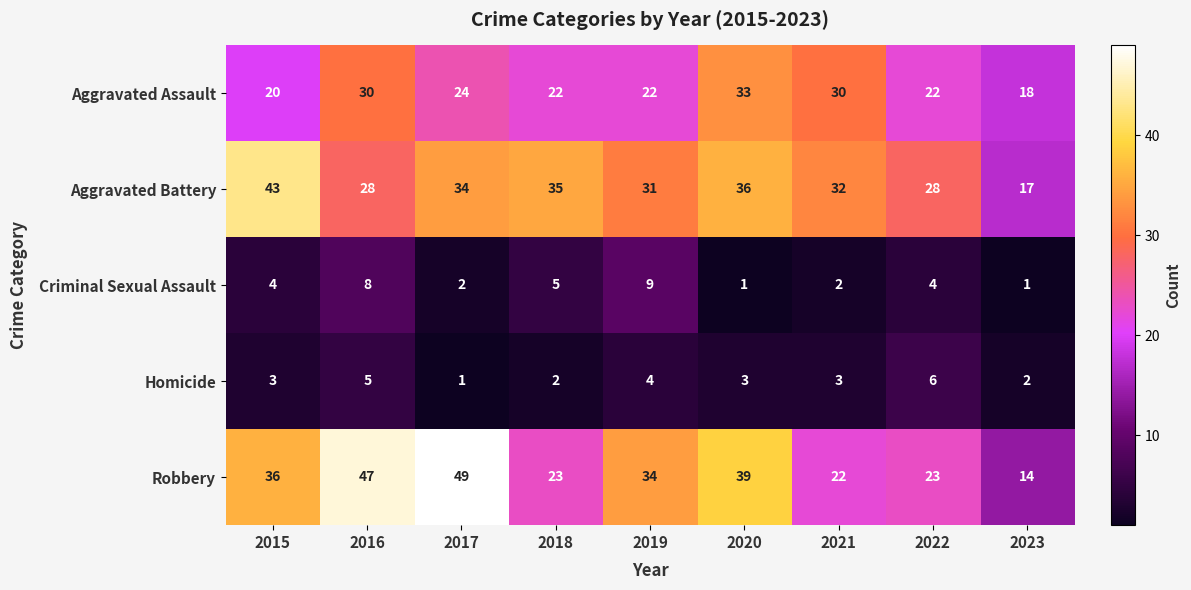

List the series in order of their peak value, highest first.

Robbery, Aggravated Battery, Aggravated Assault, Criminal Sexual Assault, Homicide